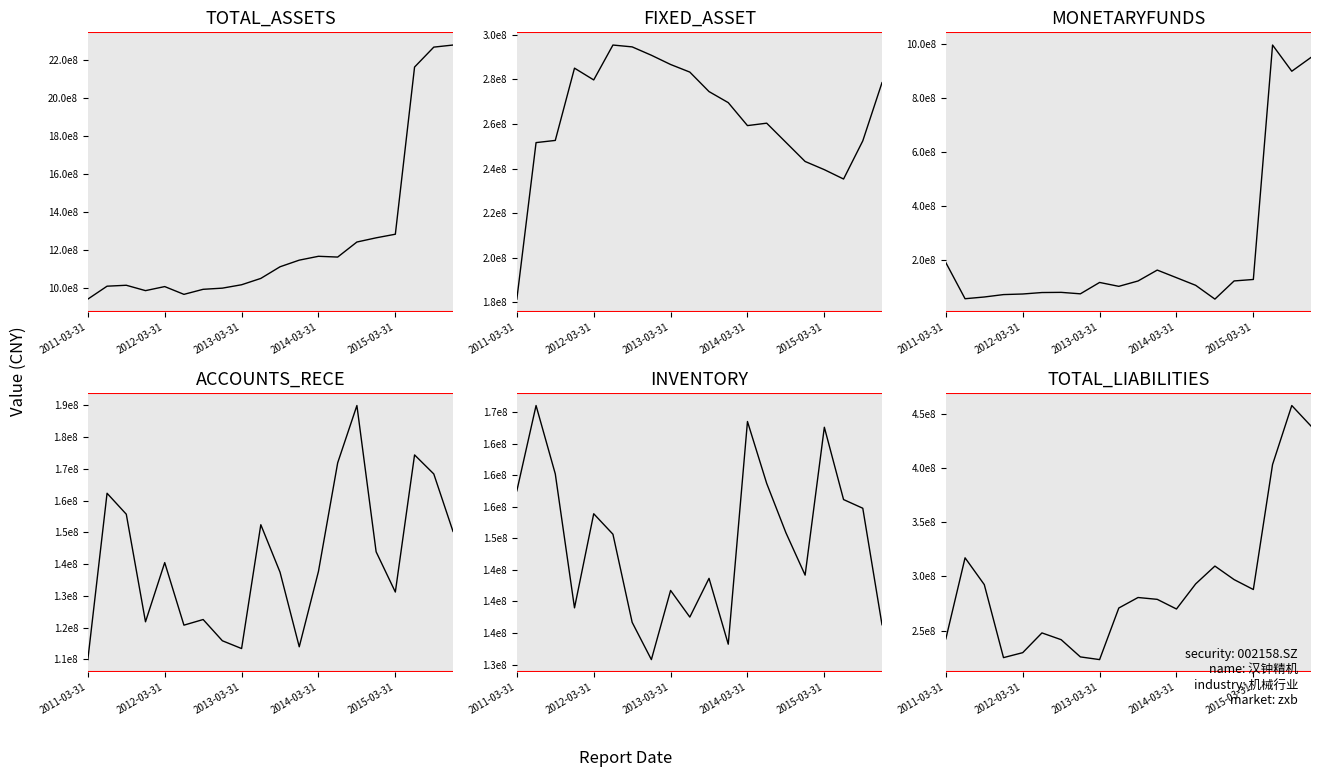

Reading right to left, extract all data points from this chart.

TOTAL_ASSETS: 2279015917.4	2268036723.4	2163071957.3	1282981572.2	1264034059.5	1241951675.1	1162740363.8	1166815736.7	1146534057.3	1111604208.9	1050343493.0	1016975164.9	999110661.4	993007390.1	966434372.6	1007375018.9	986014594.9	1014310321.9	1009407486.7	941433303.1
FIXED_ASSET: 278567828.6	252418105.0	235279682.9	239479118.9	243160101.7	251757708.5	260364063.5	259277845.2	269595928.2	274557944.5	283316776.4	286731323.3	290884670.6	294640235.2	295471152.7	279794035.8	285085224.1	252616408.1	251638049.3	181330718.9
MONETARYFUNDS: 949461806.5	898455240.0	995236184.3	129066430.2	123641801.6	56536277.0	107420853.6	135680418.8	163775482.5	123486829.2	103702315.3	118072315.7	76045853.0	81457425.1	80803316.2	75399284.7	73209330.5	64330240.8	57915070.0	191325257.3
ACCOUNTS_RECE: 150322115.4	168423289.9	174416860.8	131232122.3	143906943.5	189962800.1	171925632.9	137746486.0	113990457.8	137486316.5	152433896.3	113437306.0	115889552.2	122577623.6	120806615.6	140501309.6	121864695.6	155742901.4	162337521.6	109959101.0
INVENTORY: 136312361.1	154789866.2	156166859.5	167636936.1	144178577.0	150901961.5	158728056.4	168548112.5	133220416.1	143668147.7	137523416.5	141747921.2	130777161.9	136688662.4	150666891.5	153916968.9	138987976.8	160242612.5	171083772.2	157550908.0
TOTAL_LIABILITIES: 438959948.9	457928864.1	403425170.8	287893086.6	297050939.1	309560311.0	293117995.9	269897801.8	278816037.8	280515864.4	270812769.9	223130225.6	225622218.9	241540301.4	247793138.1	229546315.8	224955966.6	292441198.3	317191629.0	242328332.3